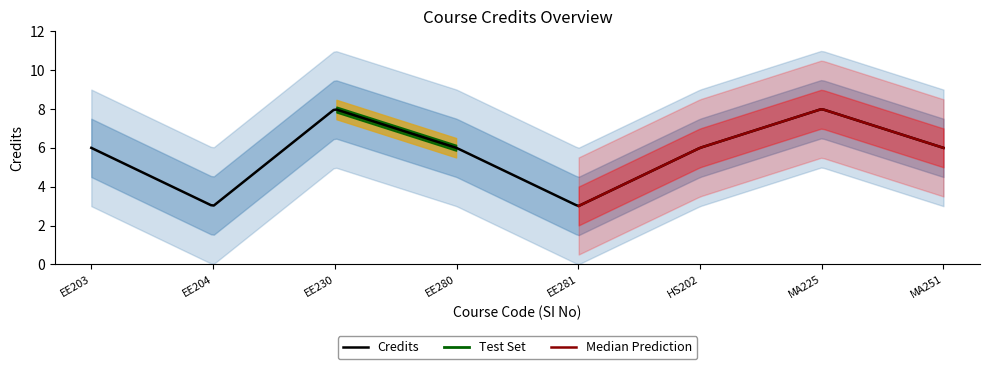

At which category does the data reach its first local peak?

EE230